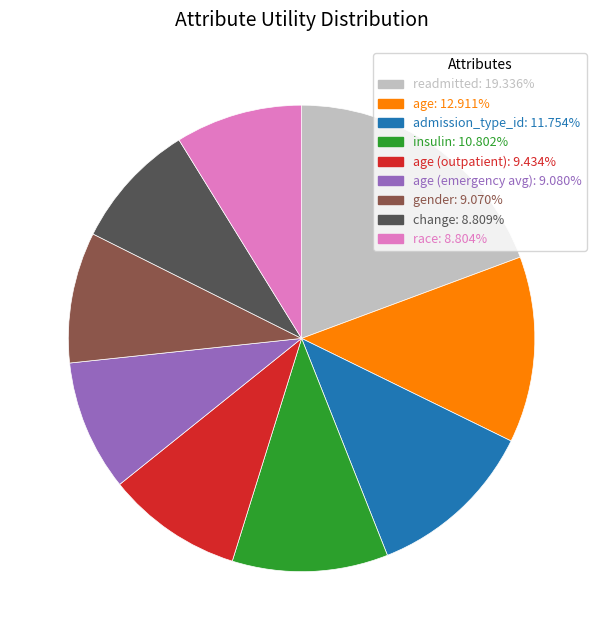

Does age (emergency avg): 9.080% account for over 50% of the chart?

No